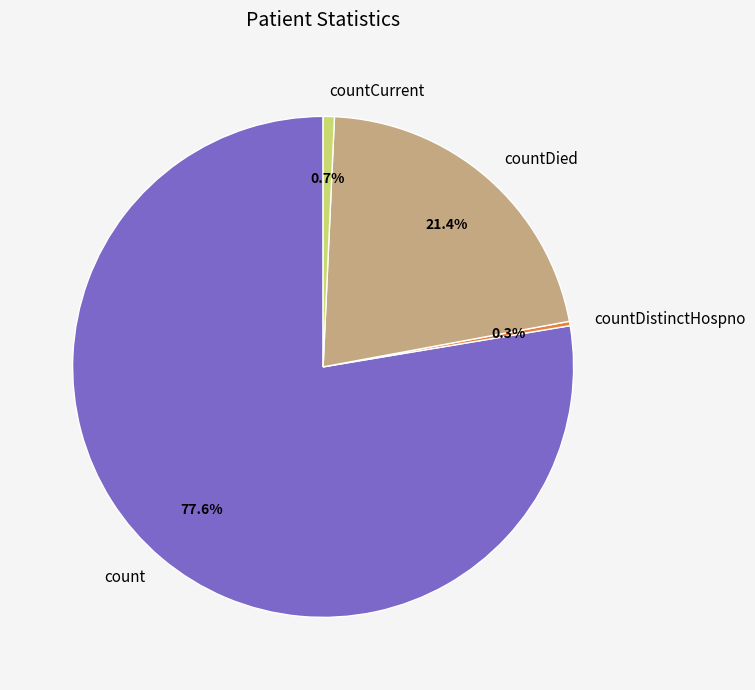

To the nearest percent, what is the difference between the largest and smallest slice percentages?

77%